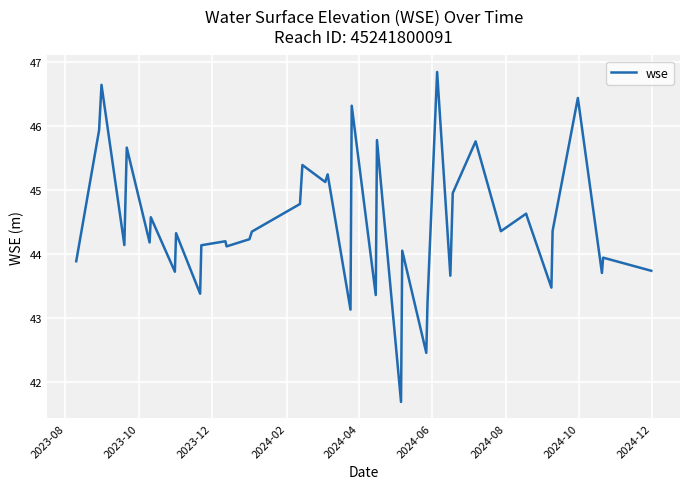

Does the chart display data point markers on the line(s)?

No